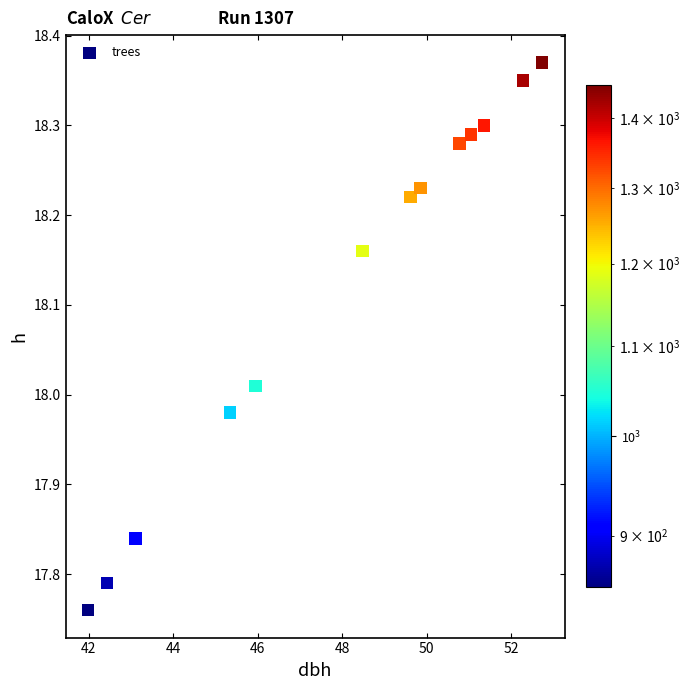

What is the range of X values (max minus min)?

10.7